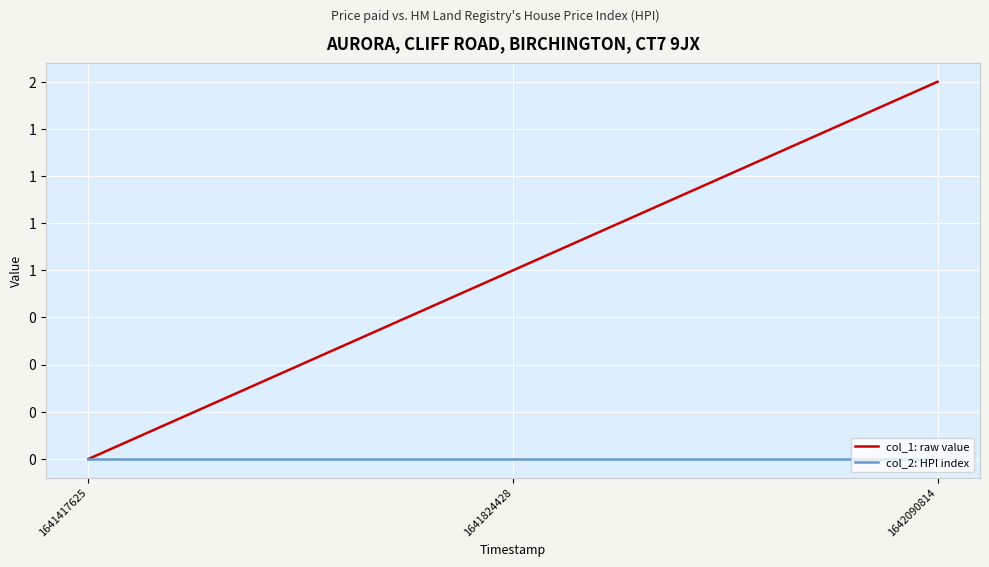

What are all the series names shown in the legend?

col_1: raw value, col_2: HPI index